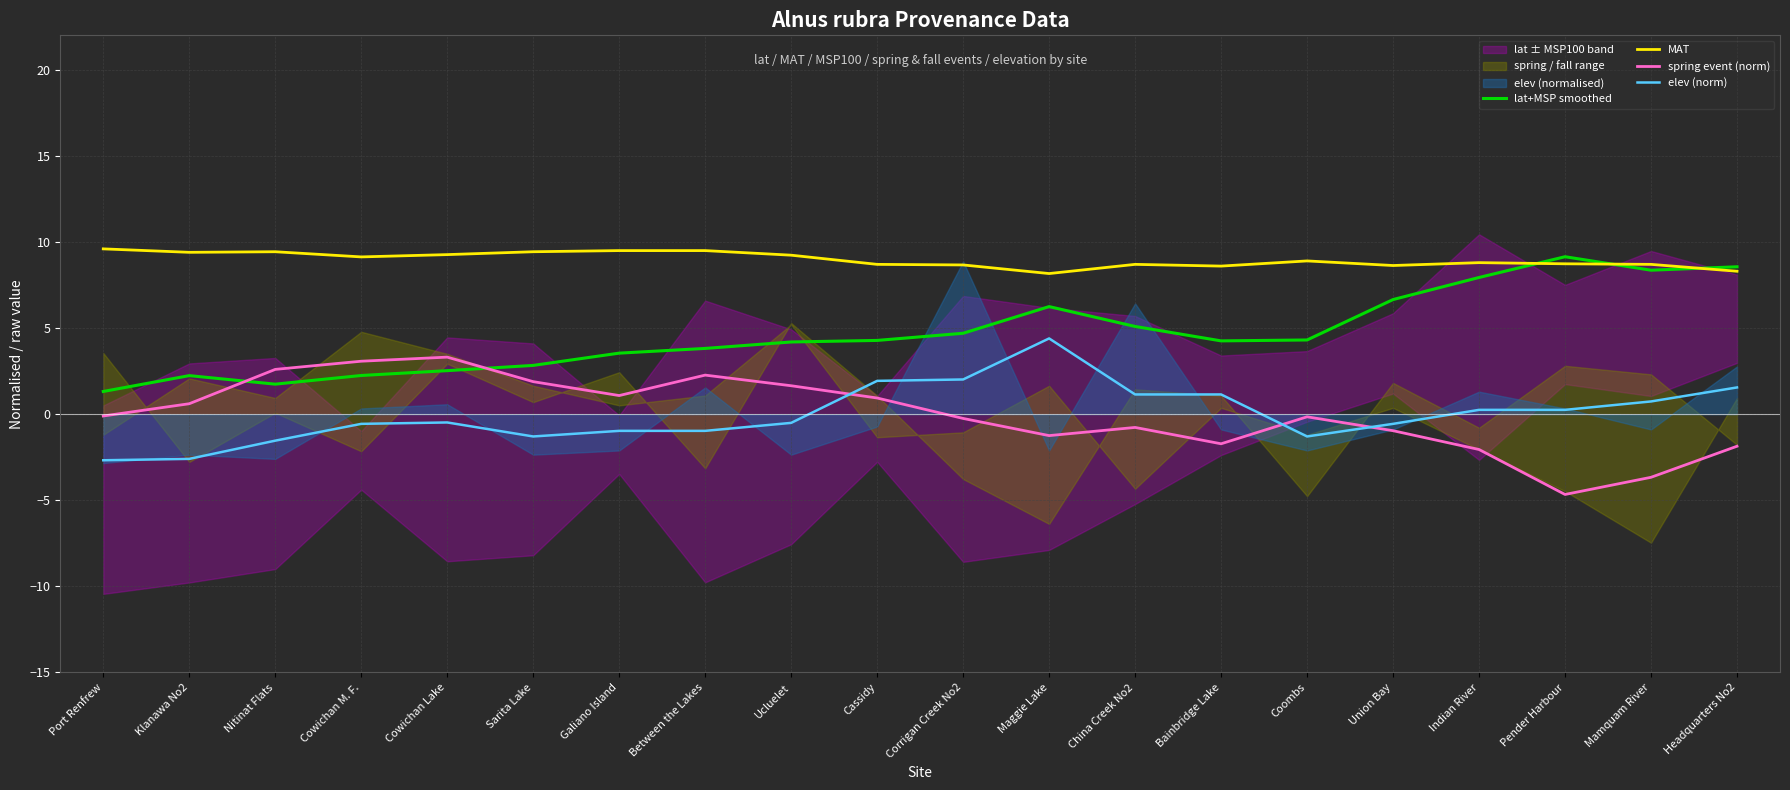

List the labels in order of lat+MSP smoothed value, smallest first.

Port Renfrew, Nitinat Flats, Klanawa No2, Cowichan M. F., Cowichan Lake, Sarita Lake, Galiano Island, Between the Lakes, Ucluelet, Bainbridge Lake, Cassidy, Coombs, Corrigan Creek No2, China Creek No2, Maggie Lake, Union Bay, Indian River, Mamquam River, Headquarters No2, Pender Harbour